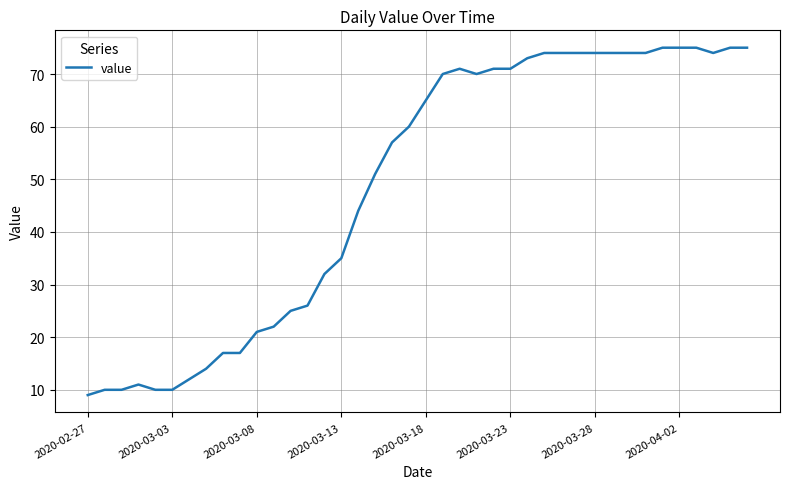

What is the greatest value displayed?

75